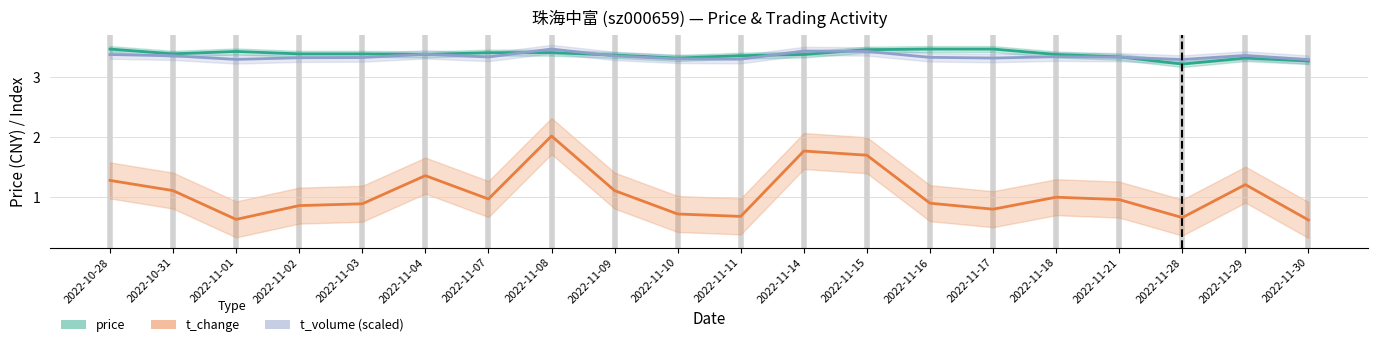

Reading right to left, transcribe all the data shown in this chart.

price: 3.3	3.3	3.2	3.3	3.4	3.5	3.5	3.5	3.4	3.4	3.3	3.4	3.4	3.4	3.4	3.4	3.4	3.4	3.4	3.5
t_change: 0.6	1.2	0.7	1.0	1.0	0.8	0.9	1.7	1.8	0.7	0.7	1.1	2.0	1.0	1.4	0.9	0.9	0.6	1.1	1.3
t_volume (scaled): 3.3	3.4	3.3	3.3	3.3	3.3	3.3	3.4	3.4	3.3	3.3	3.4	3.5	3.3	3.4	3.3	3.3	3.3	3.4	3.4